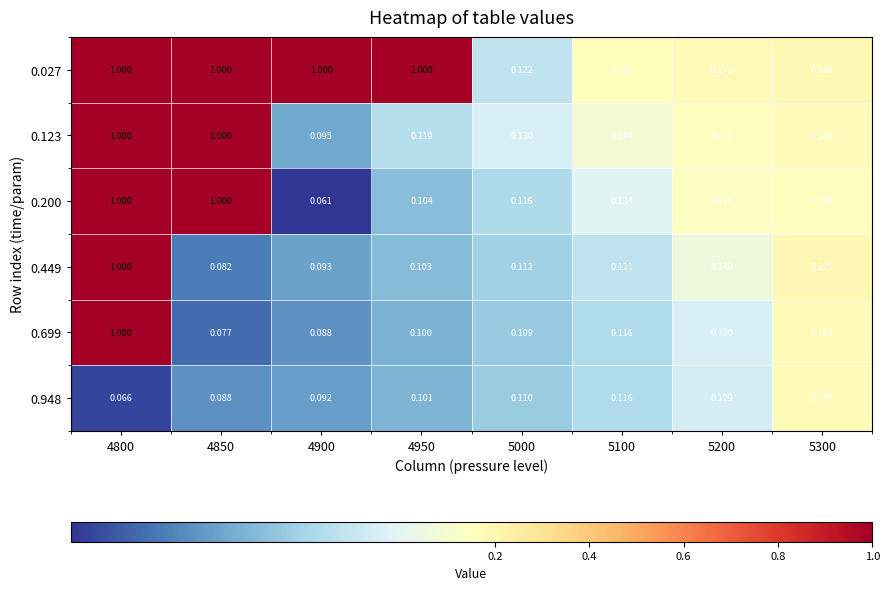

Is the value of 0.123 at 4950 greater than the value of 0.449 at 4900?

Yes